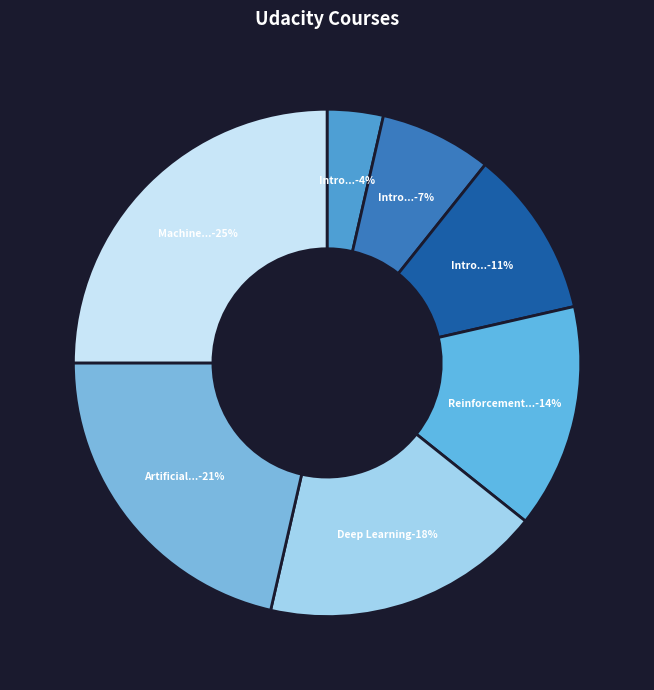

What is the smallest slice in the pie chart?

Intro to Descriptive Statistics